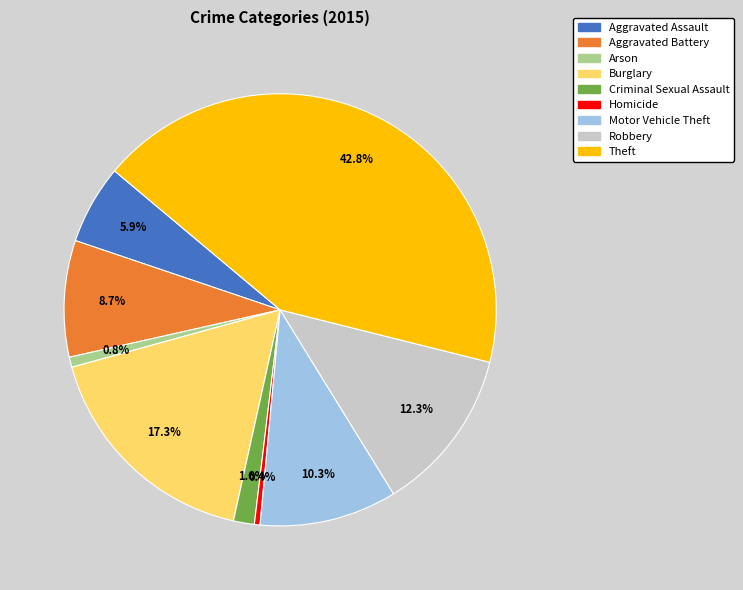

What percentage is the Criminal Sexual Assault slice, to the nearest percent?

2%